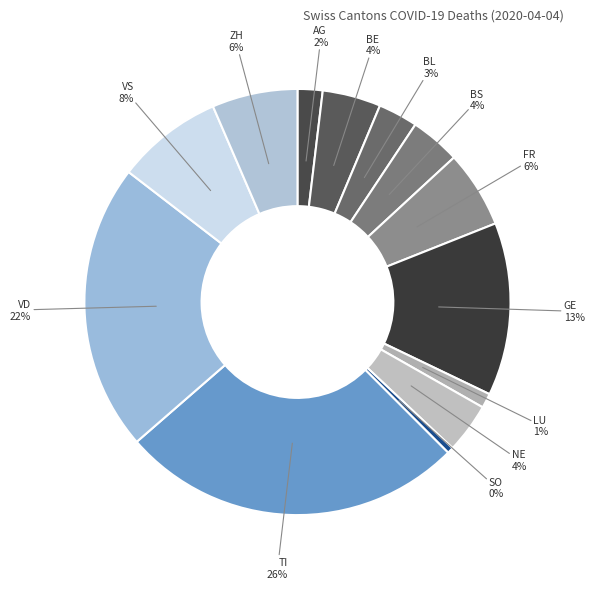

Combined, do AG and NE account for over 50%?

No